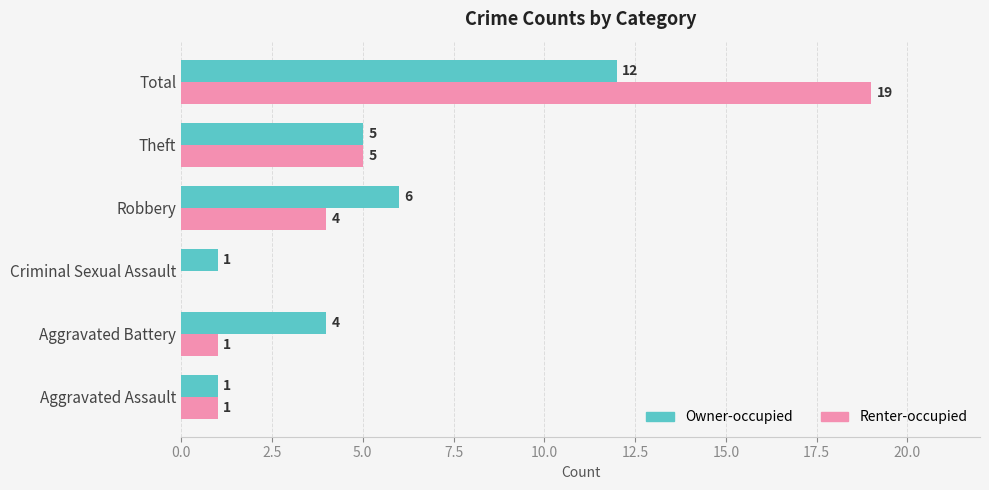

At which category is the sum across all series the highest?

Total